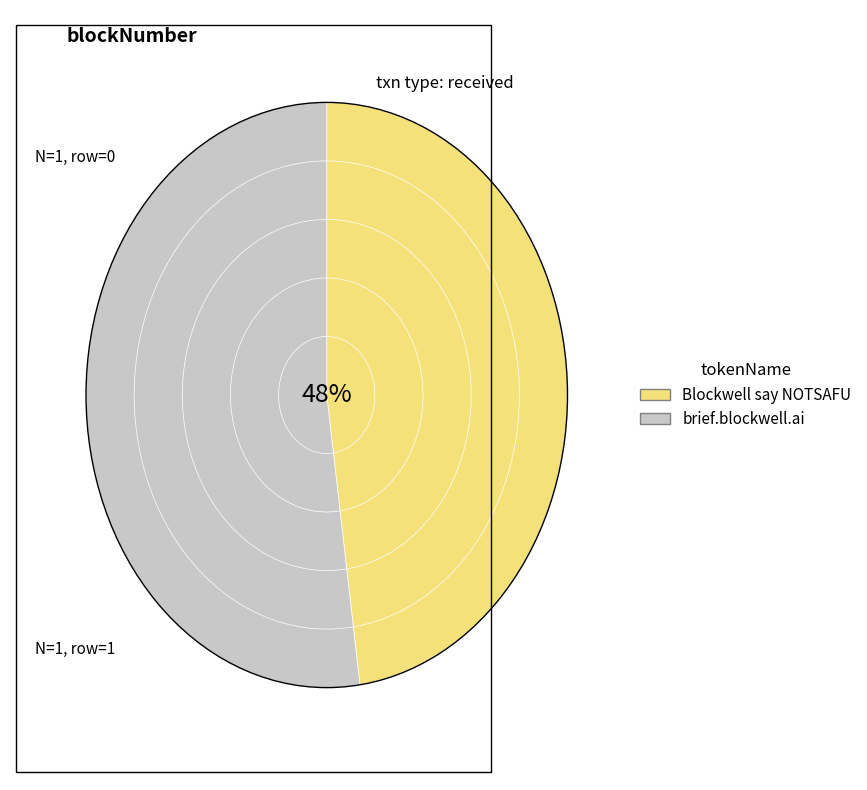

What is the majority slice?

brief.blockwell.ai